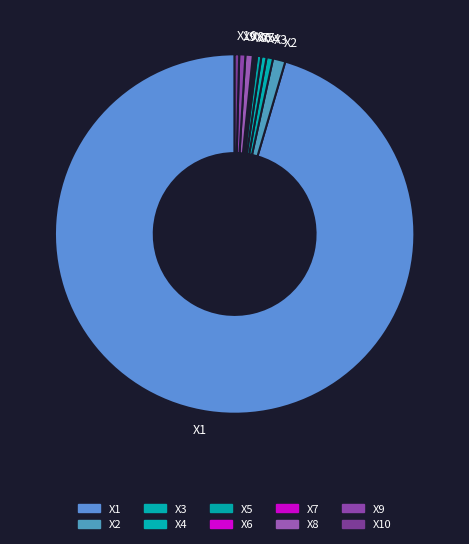

Combined, do X3 and X9 account for over 50%?

No